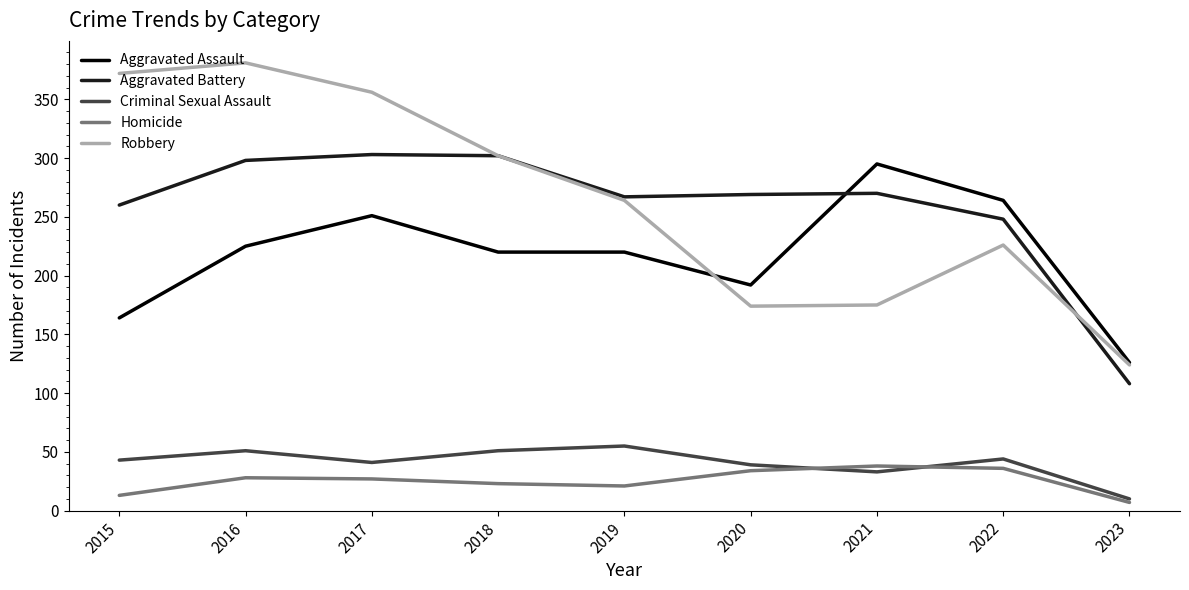

Which series has the widest spread of values?

Robbery